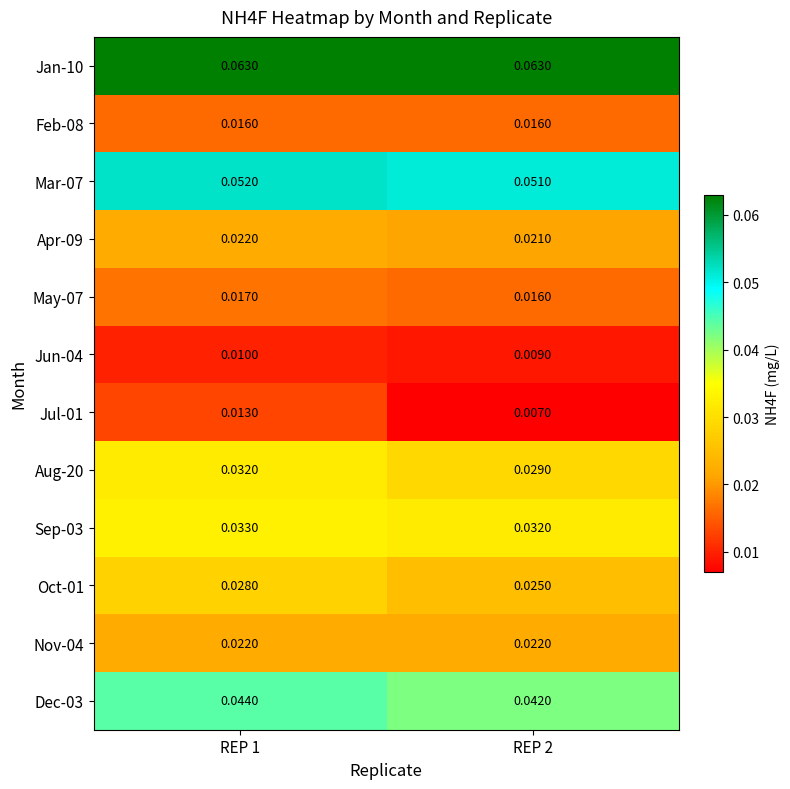

Reading left to right, list all the values displayed in this chart.

Jan-10: REP 1=0.1	REP 2=0.1
Feb-08: REP 1=0.0	REP 2=0.0
Mar-07: REP 1=0.1	REP 2=0.1
Apr-09: REP 1=0.0	REP 2=0.0
May-07: REP 1=0.0	REP 2=0.0
Jun-04: REP 1=0.0	REP 2=0.0
Jul-01: REP 1=0.0	REP 2=0.0
Aug-20: REP 1=0.0	REP 2=0.0
Sep-03: REP 1=0.0	REP 2=0.0
Oct-01: REP 1=0.0	REP 2=0.0
Nov-04: REP 1=0.0	REP 2=0.0
Dec-03: REP 1=0.0	REP 2=0.0